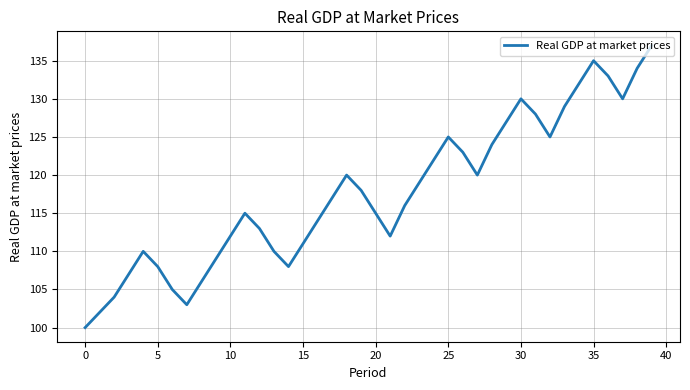

What is the difference between the maximum and minimum values?

37